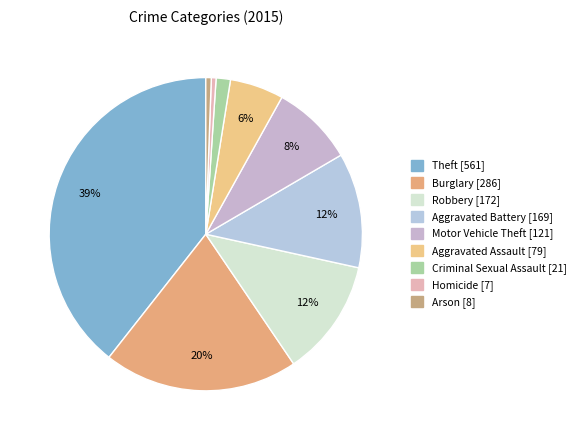

To the nearest percent, what is the difference between the Arson and Robbery slice percentages?

12%